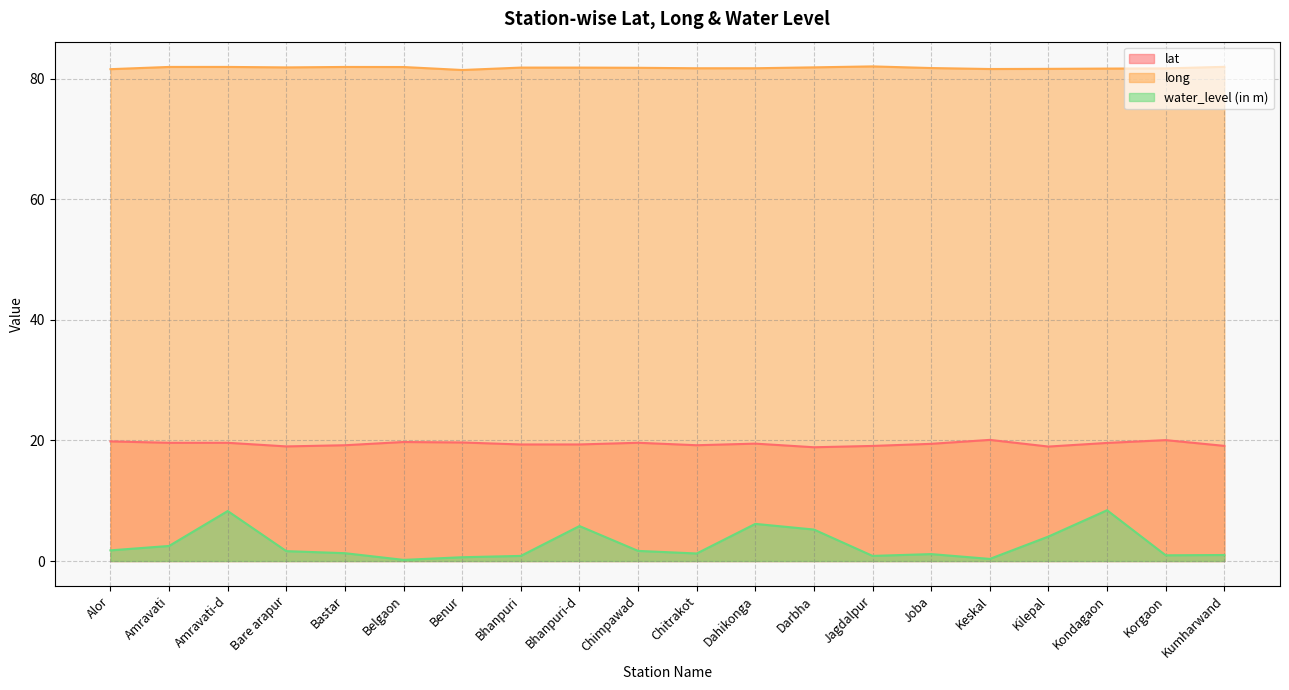

Reading right to left, what are all the values shown in this chart?

lat: 19.1	20.1	19.6	19.0	20.1	19.4	19.1	18.9	19.5	19.2	19.6	19.3	19.3	19.7	19.7	19.2	19.0	19.6	19.6	19.8
long: 82.0	81.7	81.7	81.6	81.6	81.8	82.0	81.9	81.7	81.7	81.8	81.8	81.8	81.4	81.9	81.9	81.9	81.9	81.9	81.6
water_level (in m): 1.0	0.9	8.4	4.1	0.3	1.1	0.8	5.2	6.2	1.2	1.7	5.8	0.8	0.6	0.2	1.3	1.6	8.3	2.5	1.8